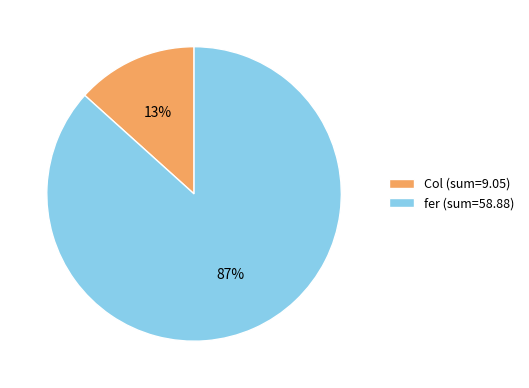

Is it true that Col (sum=9.05) is 13% of the pie?

True